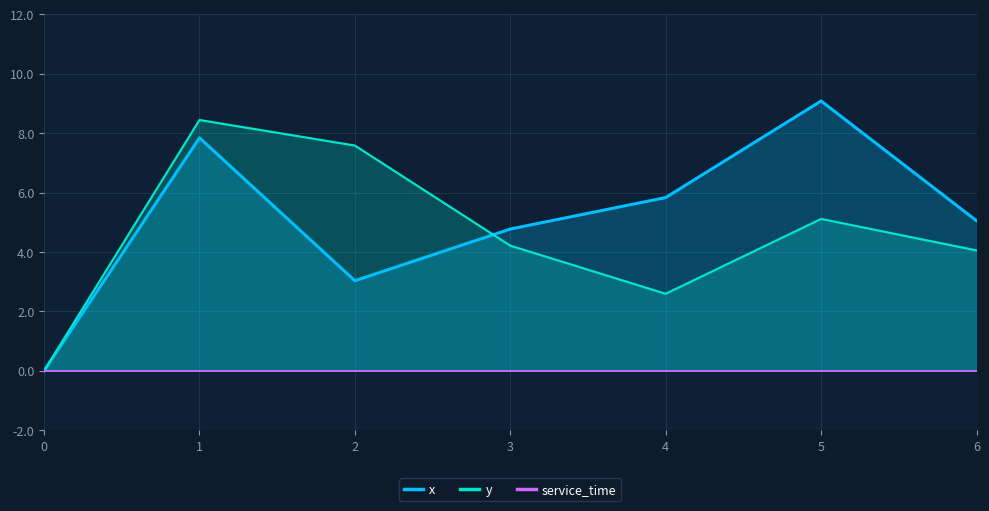

Is the value of y at 6 greater than the value of x at 0?

Yes